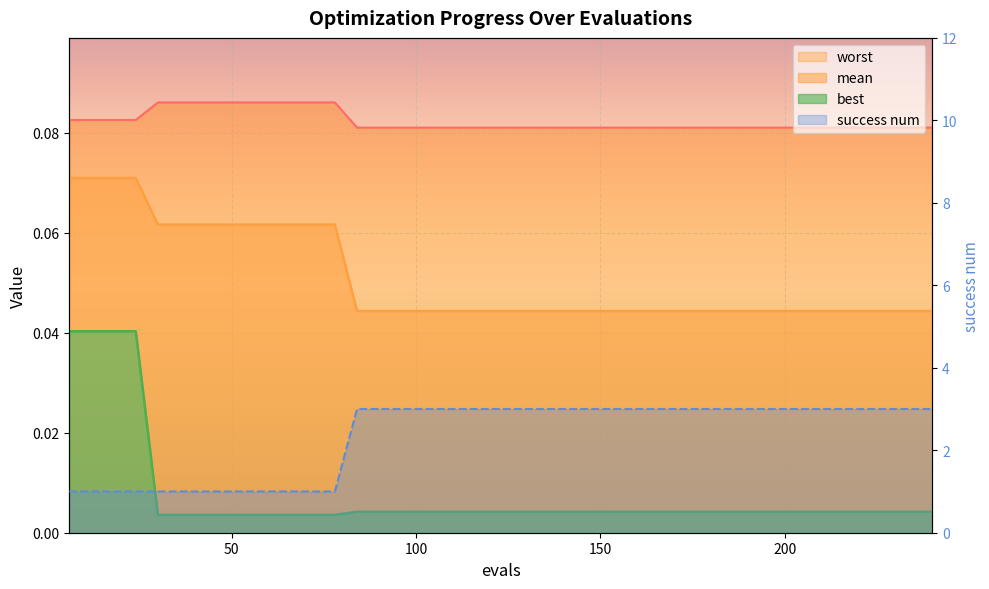

Which series has the largest total across all categories?

success num